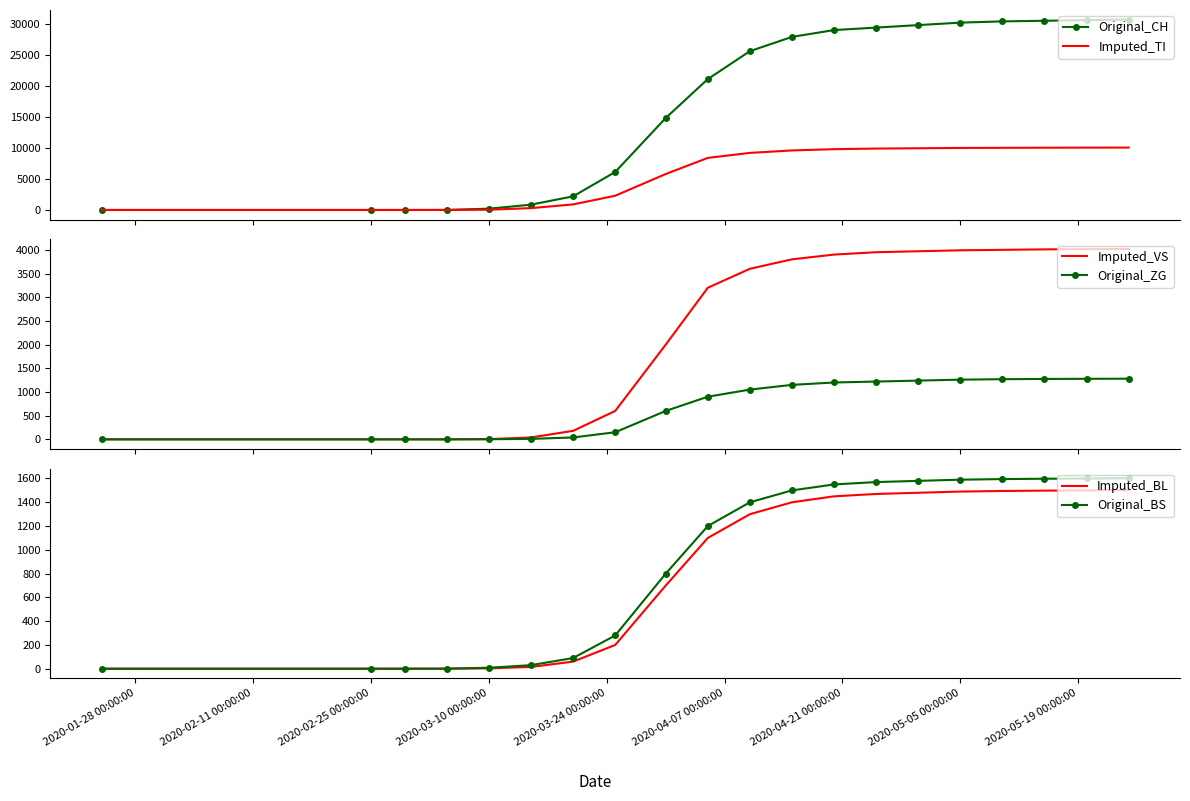

True or false: Imputed_BL has a value of 2500 at 2020-05-05 00:00:00.

False